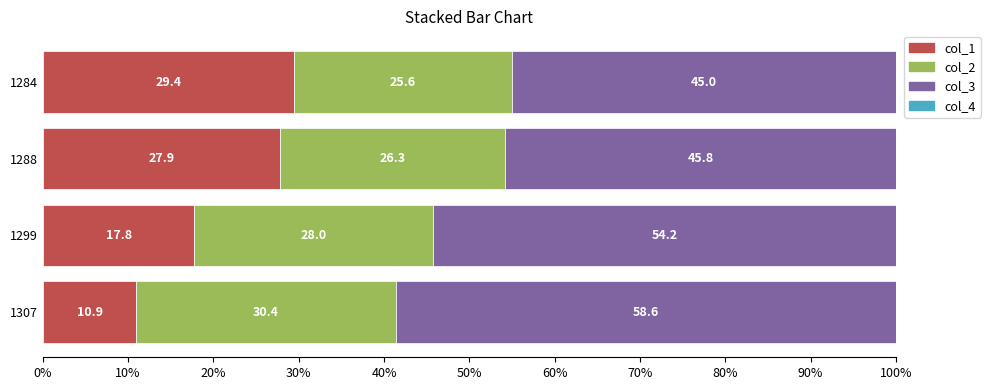

What is the total value across all series at 1288?

100.0